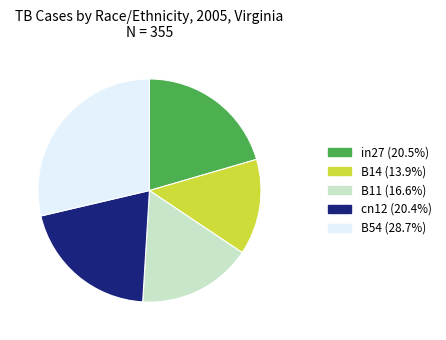

Which category has the biggest portion of the pie?

B54